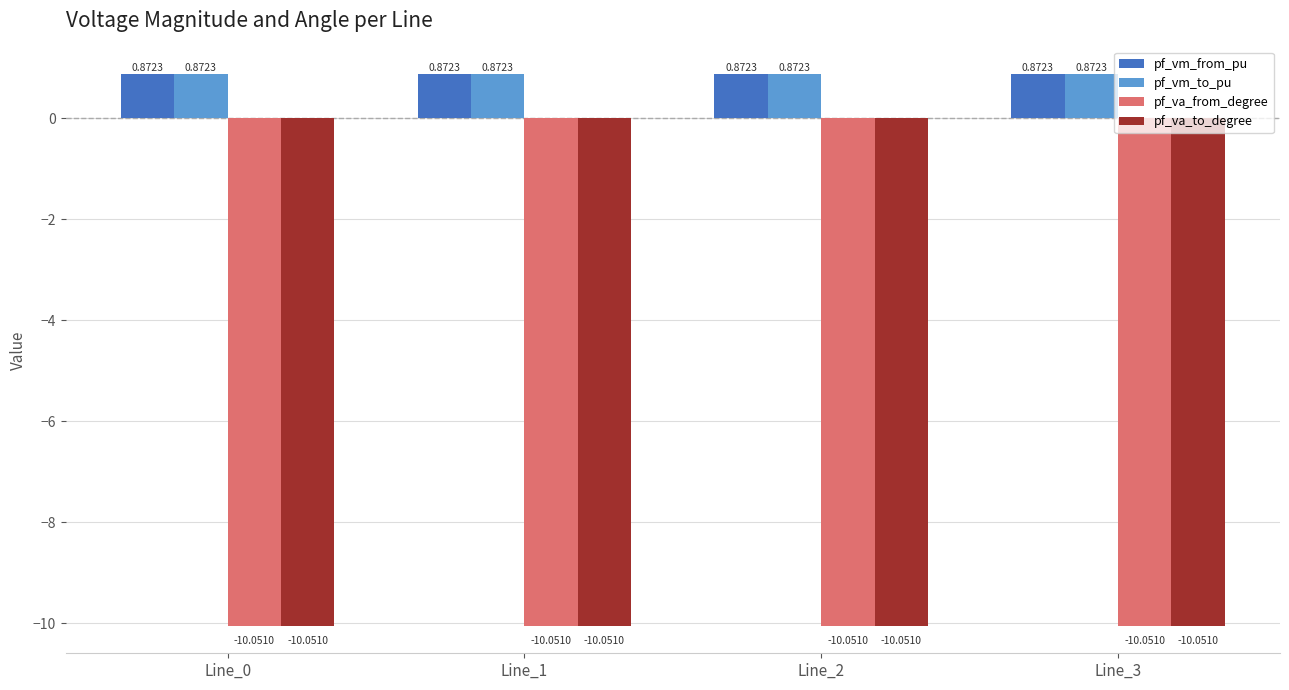

What is the difference between the highest and lowest values at Line_1?

10.9